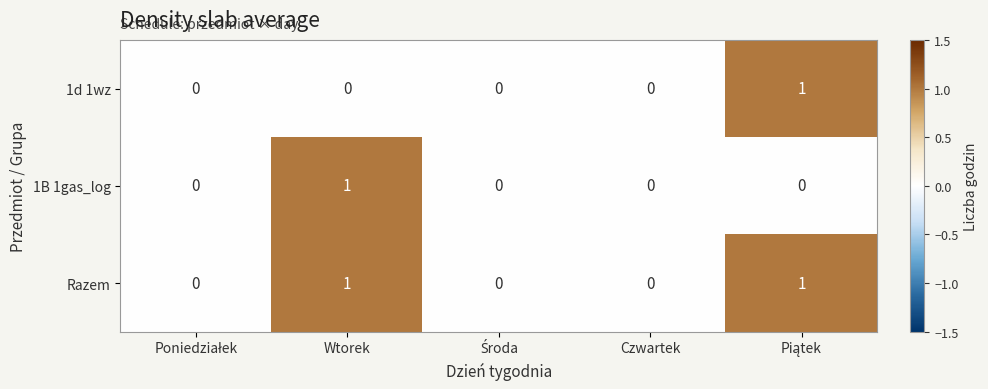

Count the number of categories in the chart.

5